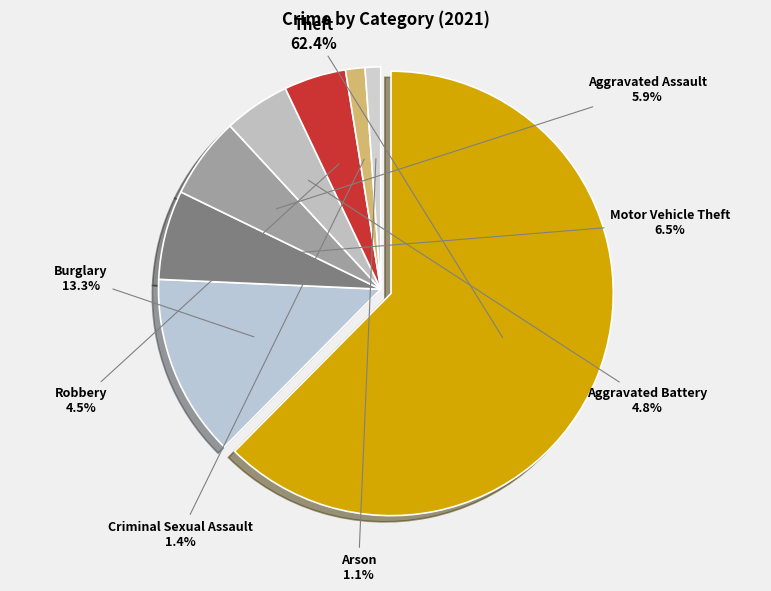

True or false: Arson accounts for 11% of the total.

False